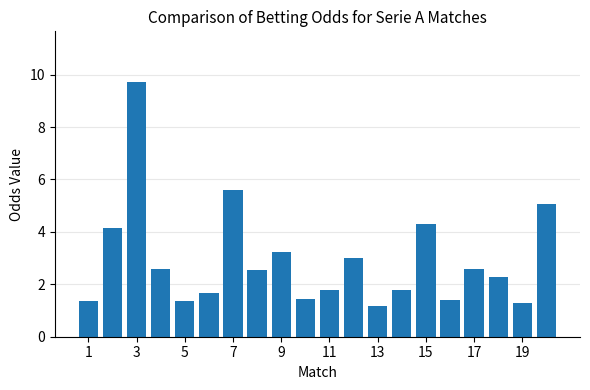

What is the difference between the maximum and second lowest values?

8.4